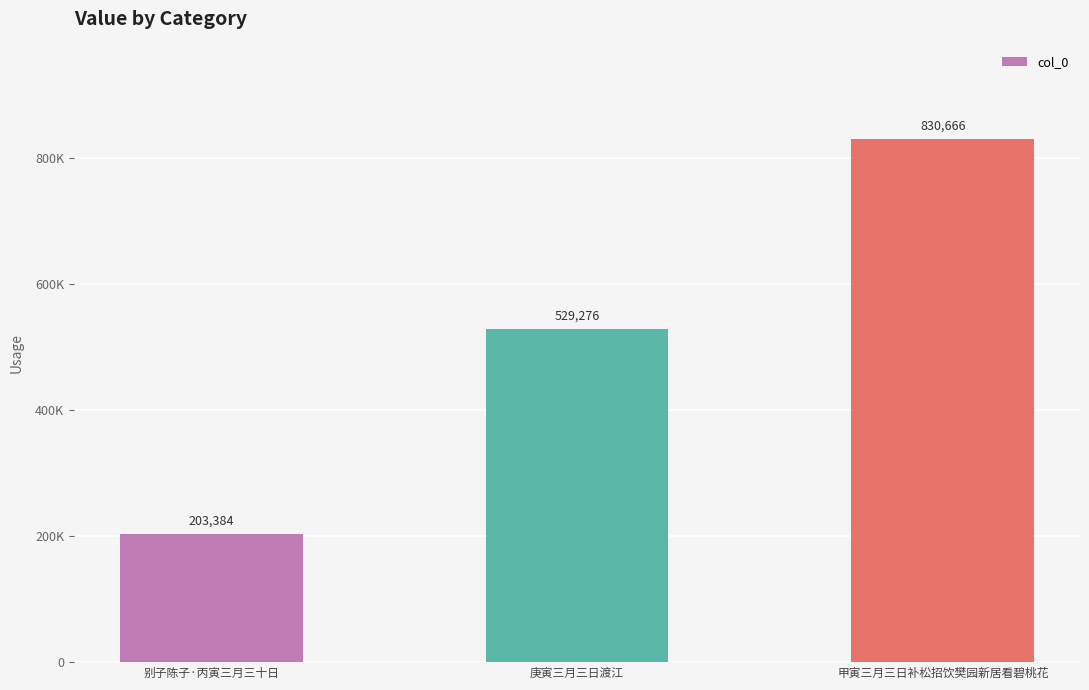

The chart shows a value of 81487 at 别子陈子·丙寅三月三十日. True or false?

False